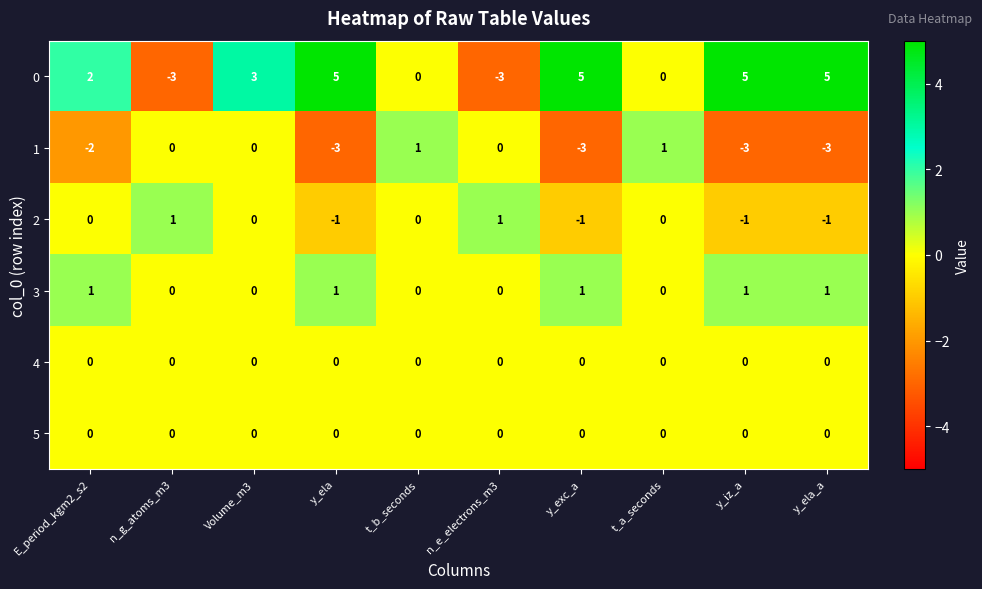

What is the difference between the second highest and second lowest values in the 1 series?

4